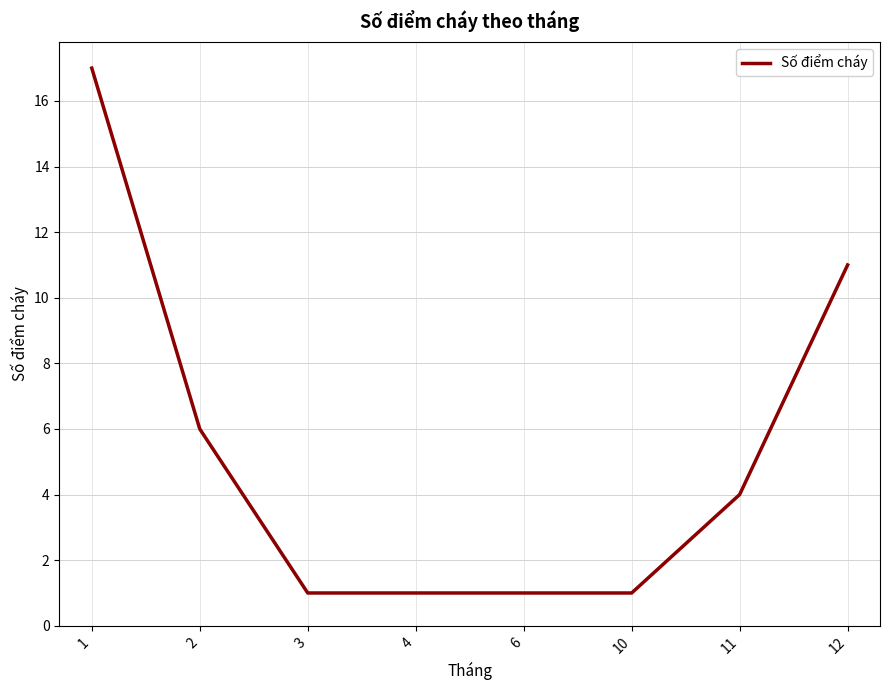

What is the sum of the values at 11 and 6?

5